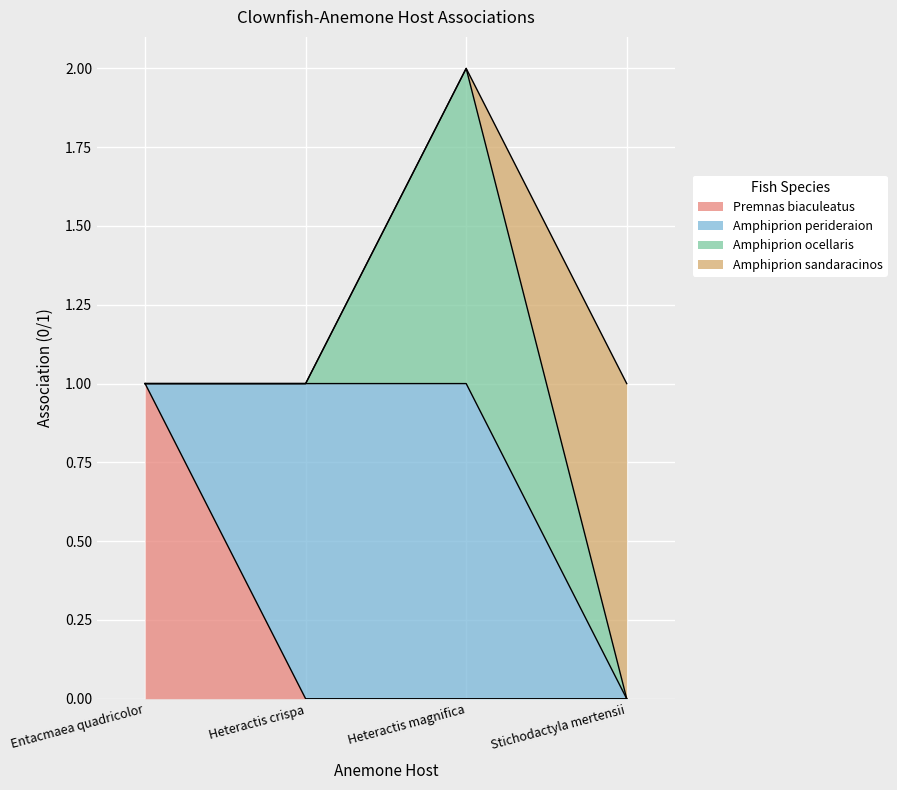

What is the total value across all series at Entacmaea quadricolor?

3